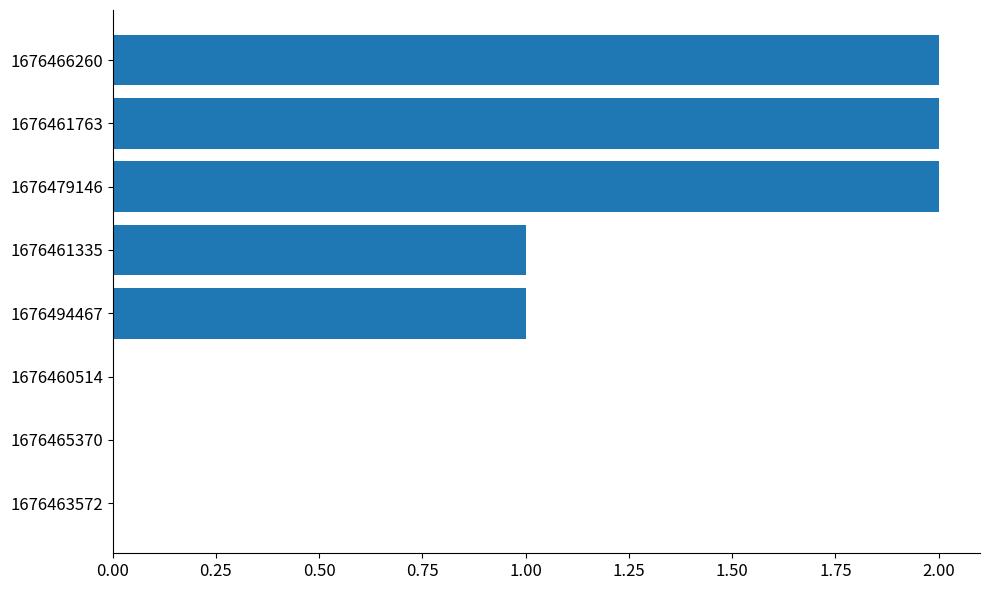

The chart shows a value of -1 at 1676463572. True or false?

False